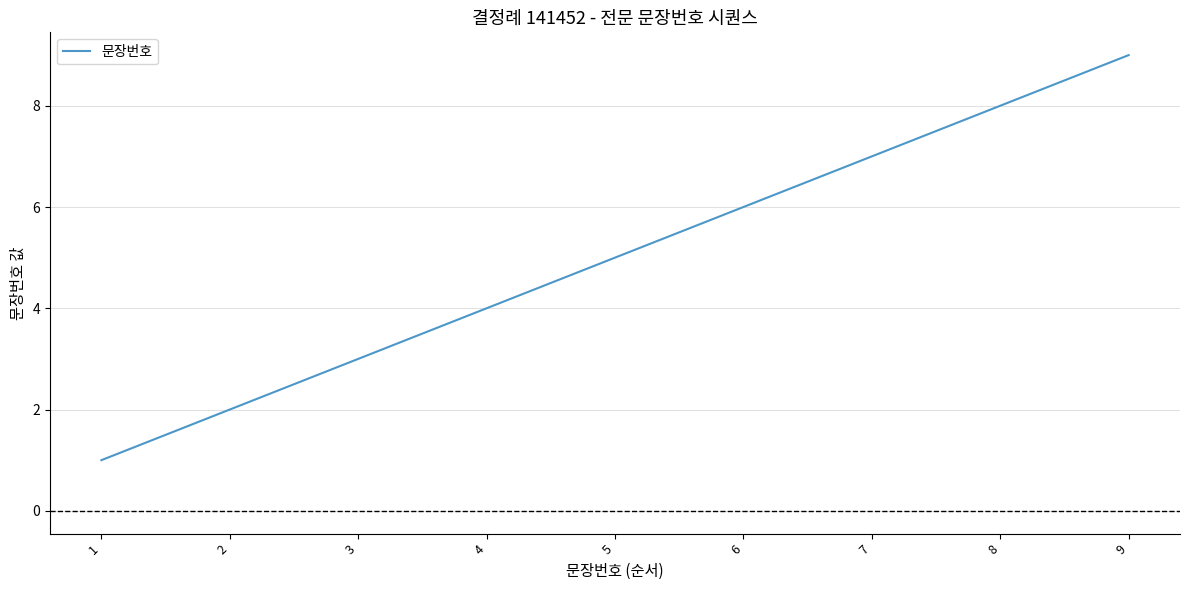

Does the chart have visible grid lines?

Yes